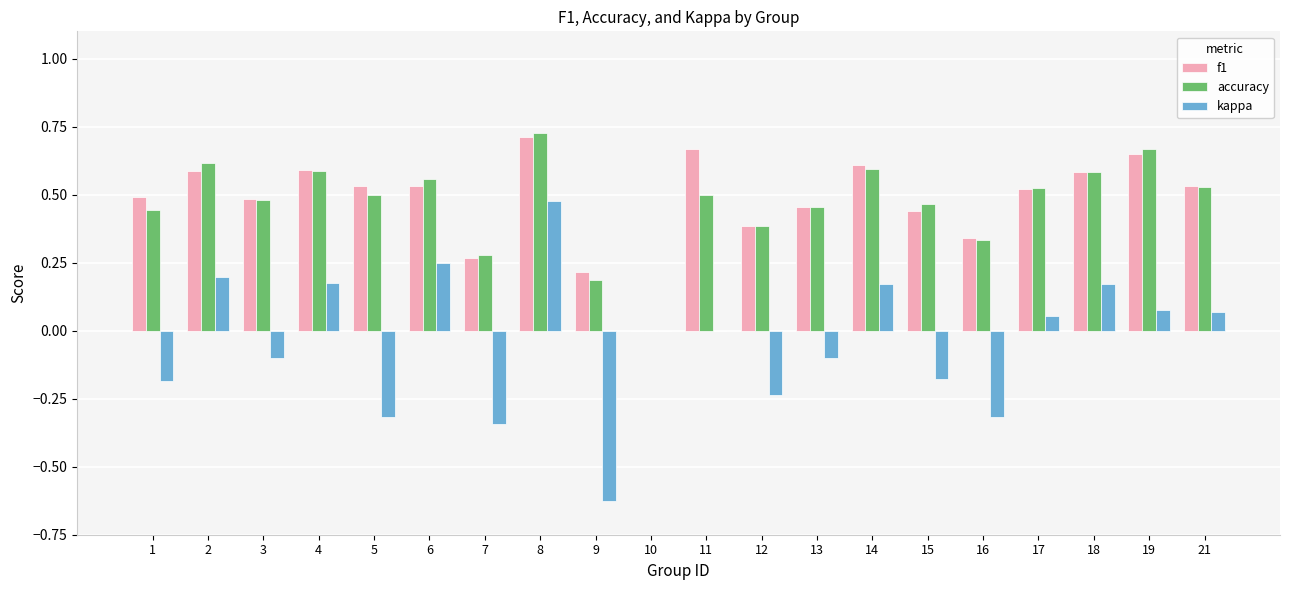

Which category has the highest value in the kappa series?

8